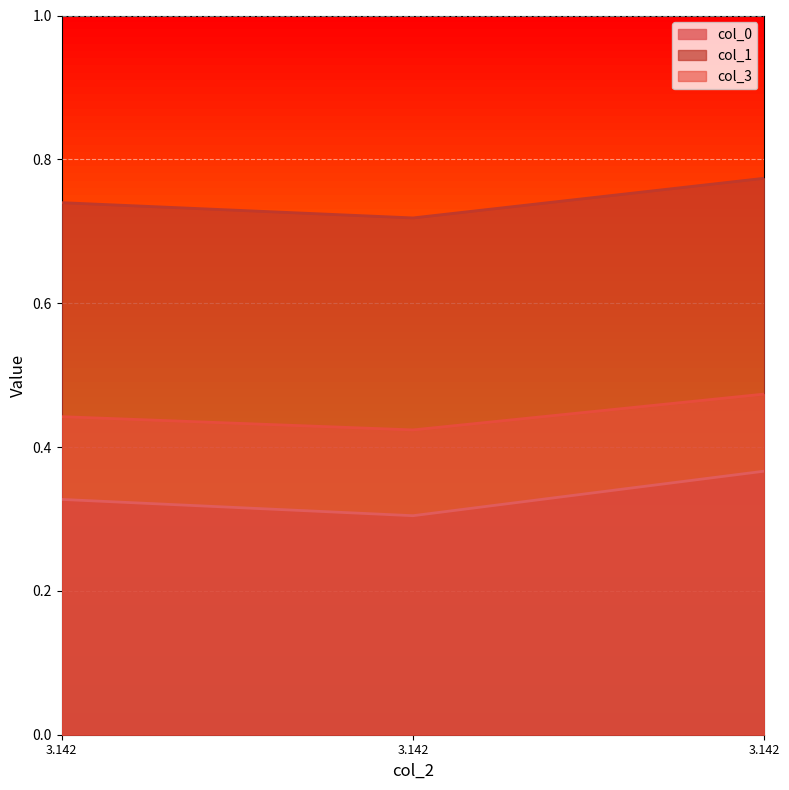

What is the sum of all col_1 values?

2.2